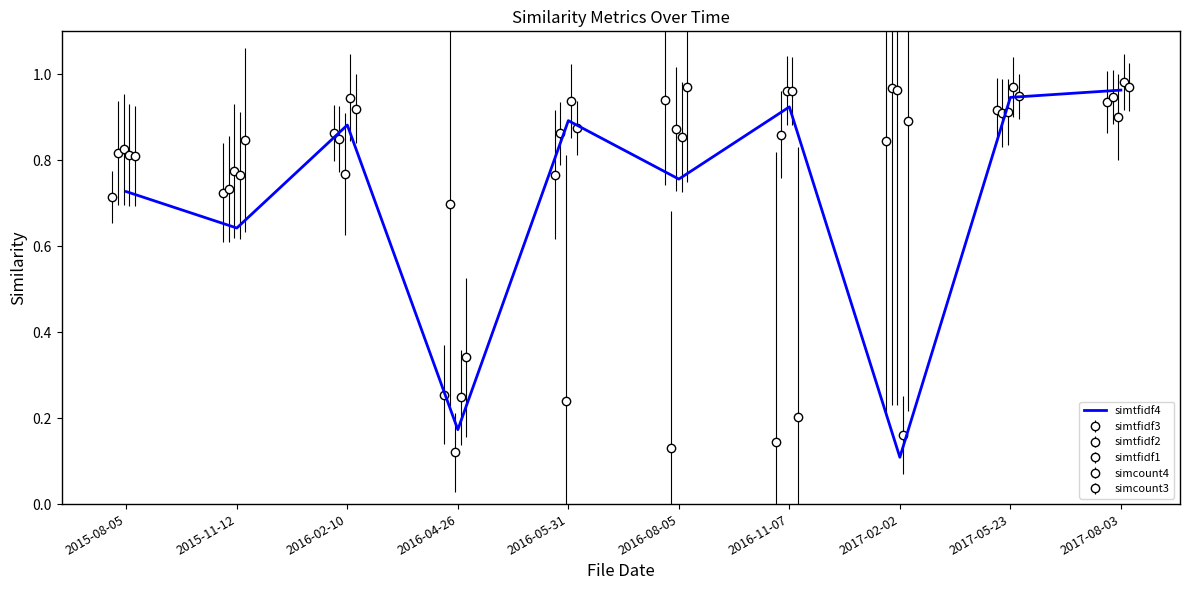

How many points are higher than both their immediate neighbors (excluding endpoints)?

3